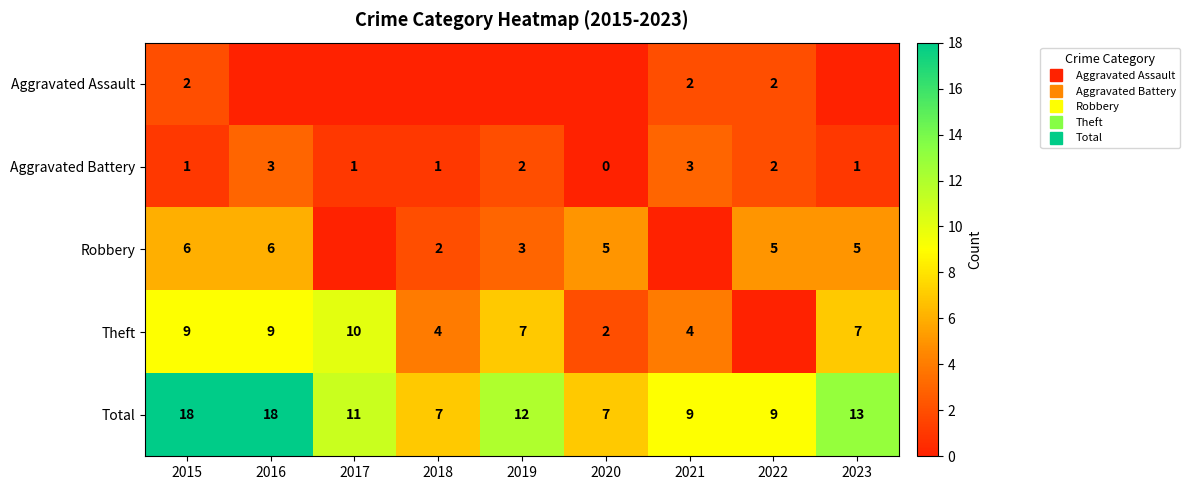

List the labels in order of Aggravated Battery value, smallest first.

2020, 2015, 2017, 2018, 2023, 2019, 2022, 2016, 2021